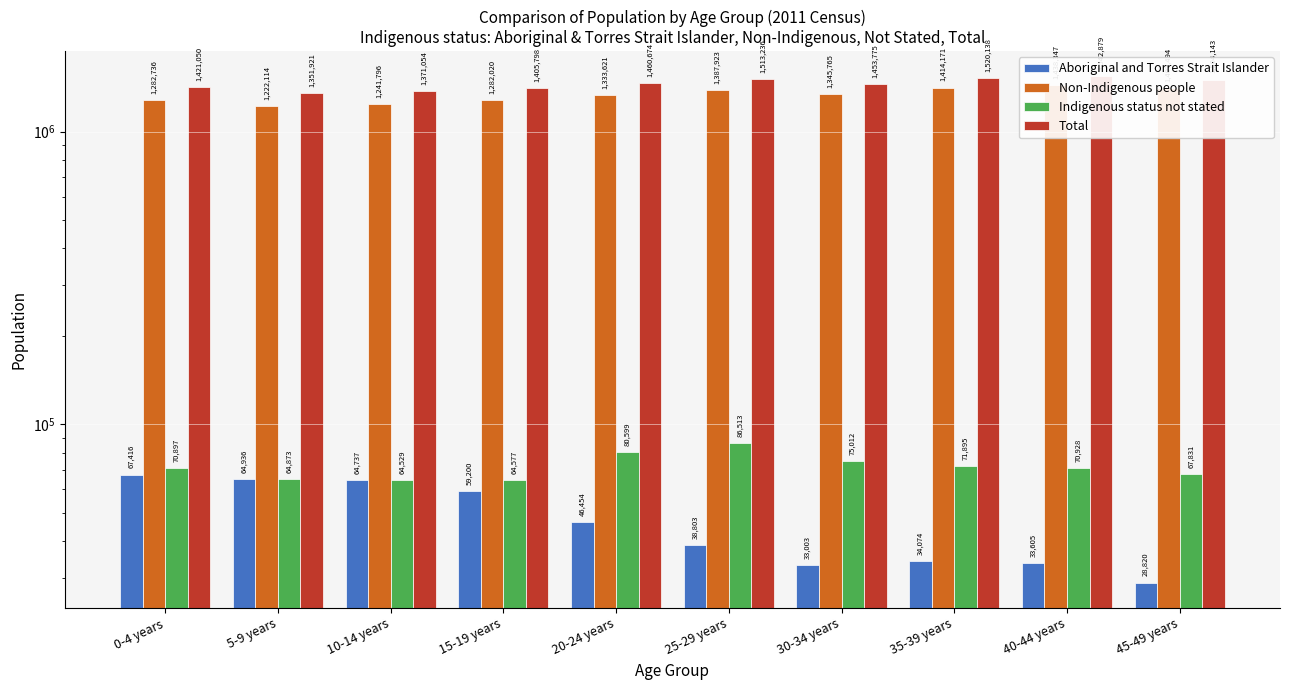

What is the value of the Total bar at the 6th from the left?

1513236